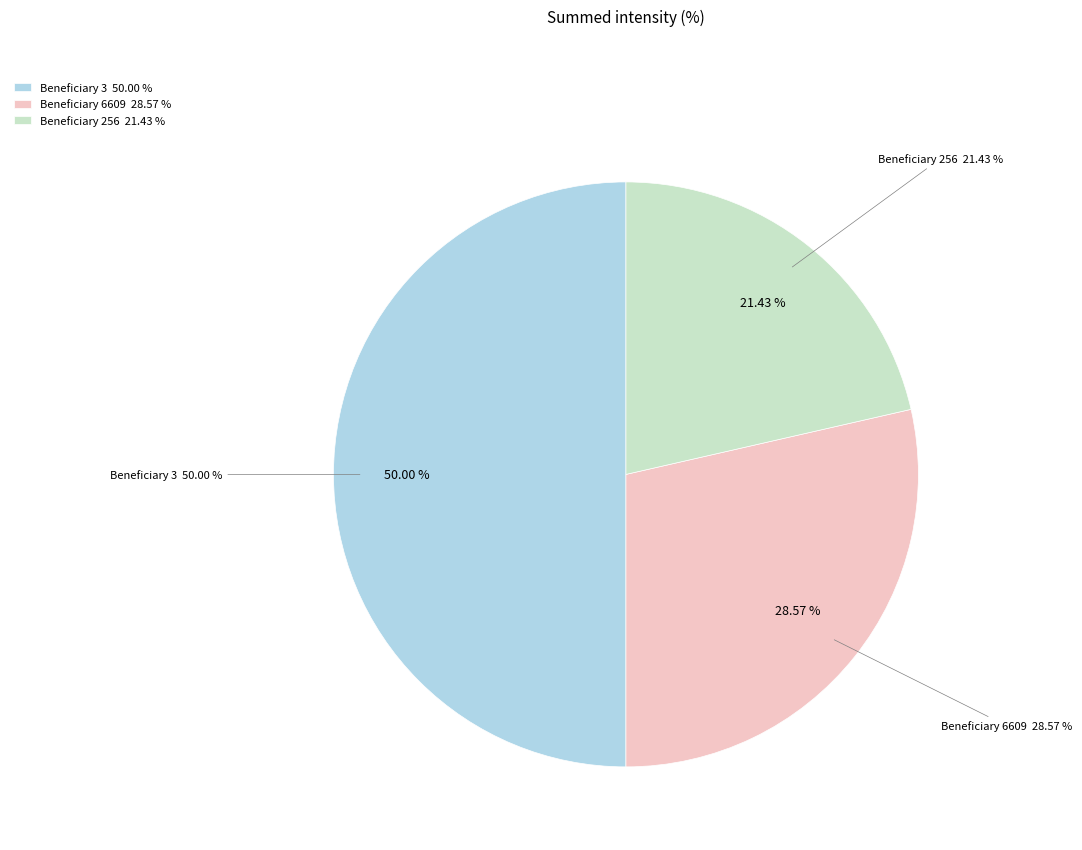

True or false: Other accounts for 24% of the total.

False